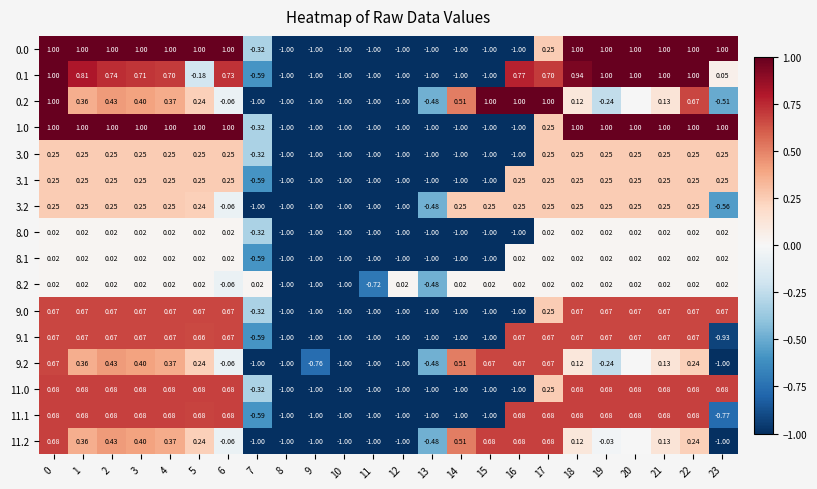

Is the value of 0.1 at 11 greater than the value of 8.1 at 22?

No